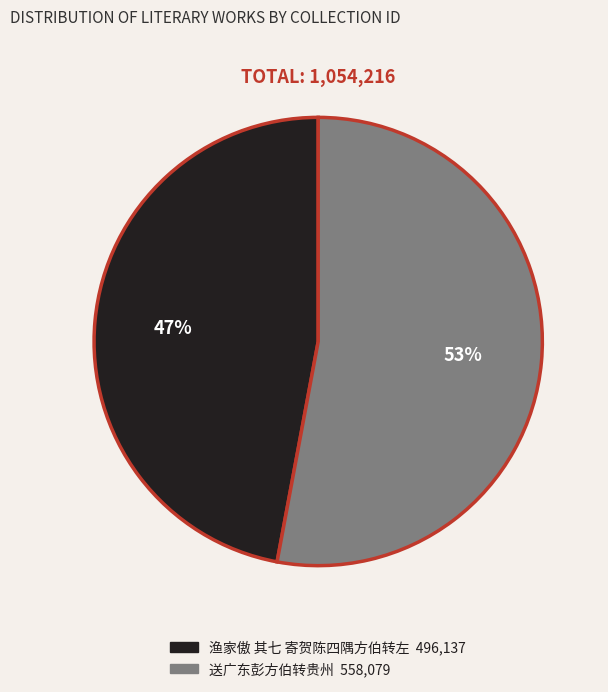

Is there any slice that represents more than half of the pie?

Yes